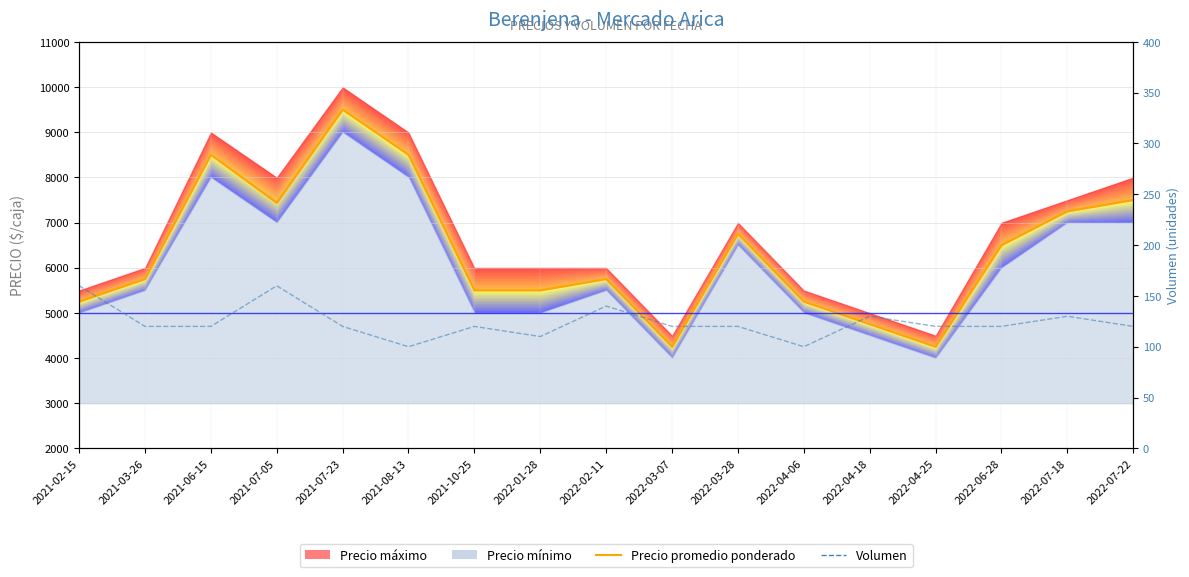

At which label does Volumen first exceed 120?

2021-02-15